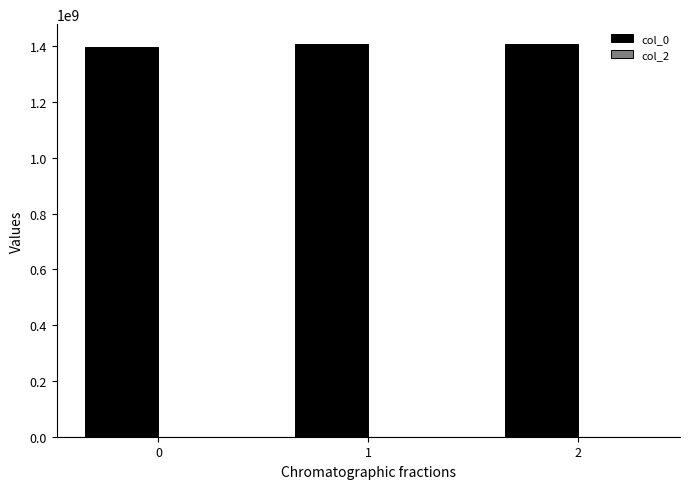

The value at 0 is 778629558.0. True or false?

False